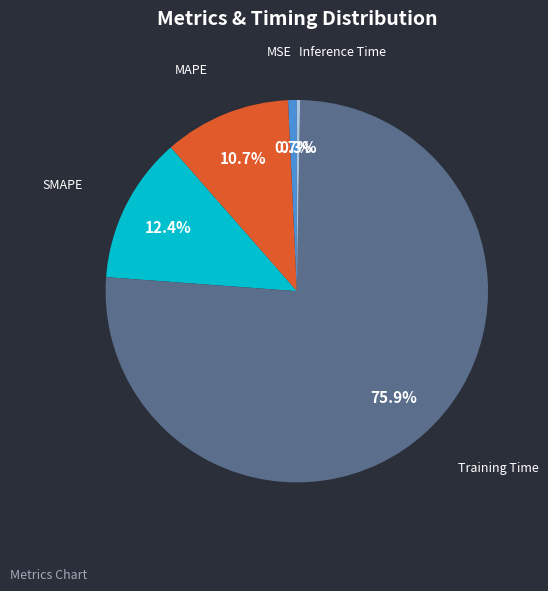

What percentage is NOT represented by Inference Time?

99.7%